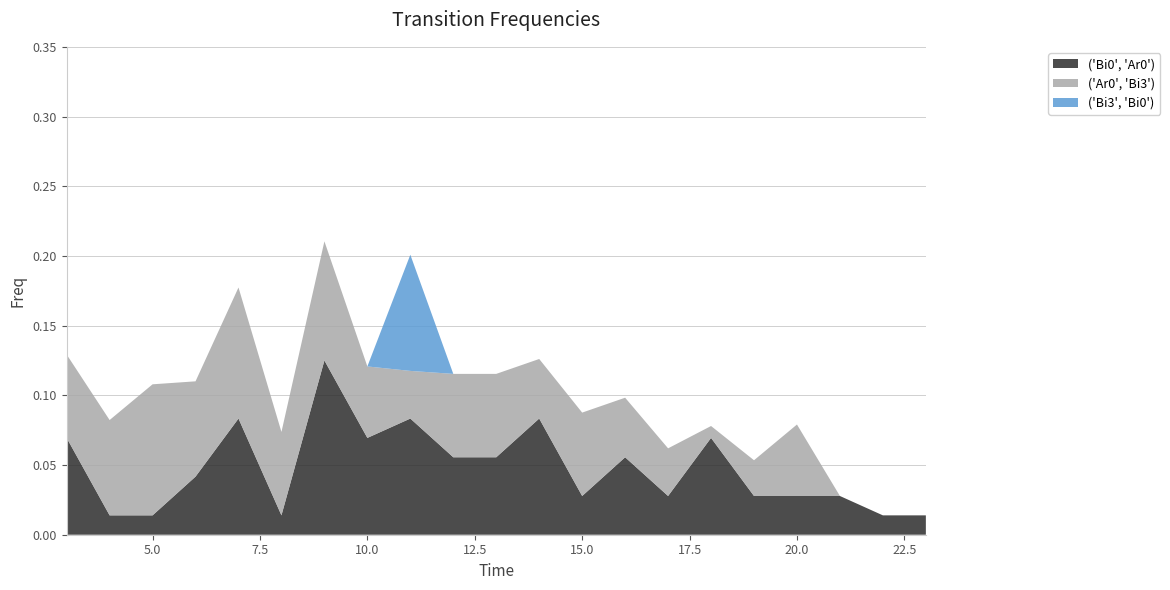

Reading left to right, what are all the values shown in this chart?

('Bi0', 'Ar0'): 0.1	0.0	0.0	0.0	0.1	0.0	0.1	0.1	0.1	0.1	0.1	0.1	0.0	0.1	0.0	0.1	0.0	0.0	0.0	0.0	0.0
('Ar0', 'Bi3'): 0.1	0.1	0.1	0.1	0.1	0.1	0.1	0.1	0.0	0.1	0.1	0.0	0.1	0.0	0.0	0.0	0.0	0.1	0.0	0.0	0.0
('Bi3', 'Bi0'): 0.0	0.0	0.0	0.0	0.0	0.0	0.0	0.0	0.1	0.0	0.0	0.0	0.0	0.0	0.0	0.0	0.0	0.0	0.0	0.0	0.0